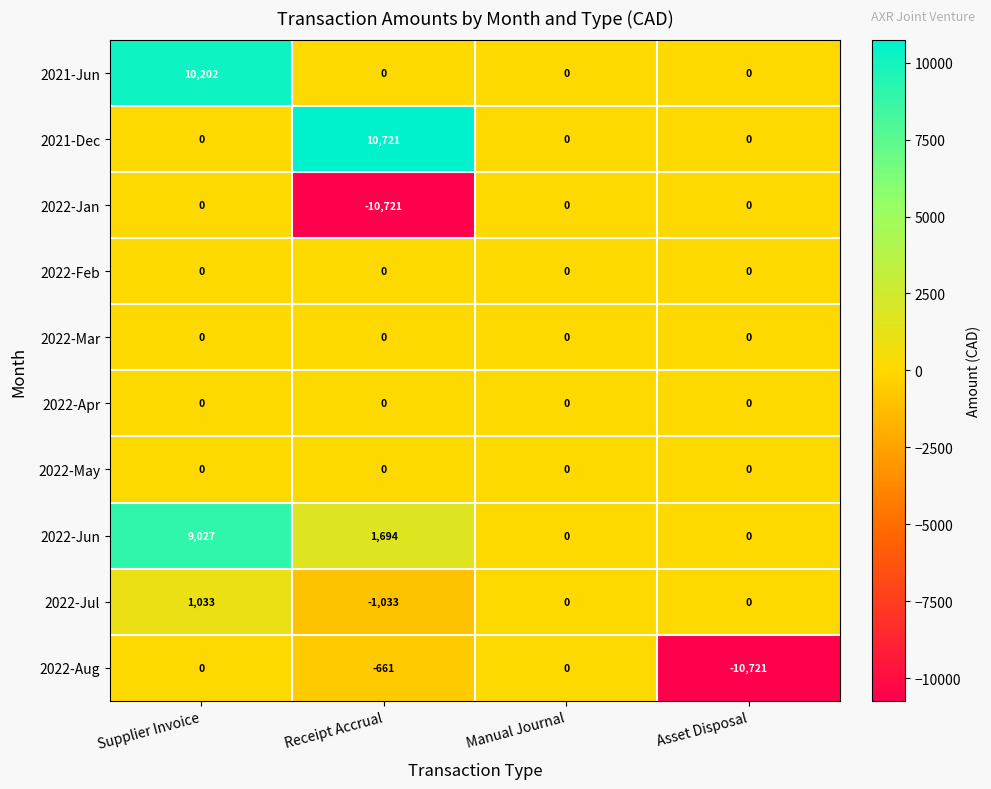

What is the total value across all series at Supplier Invoice?

20262